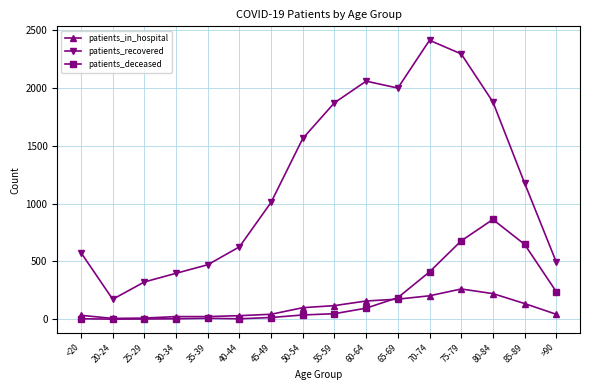

Between 65-69 and 80-84, which series saw the biggest shift?

patients_deceased